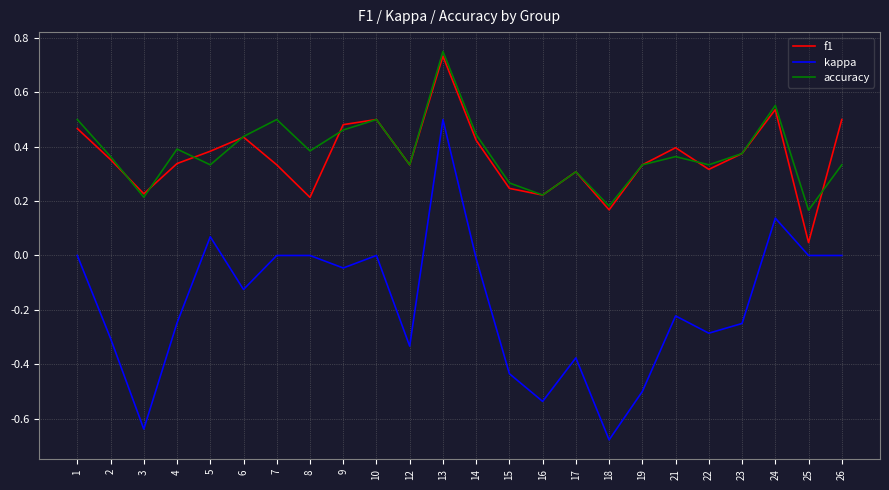

True or false: accuracy has more than 1 points higher than both neighbors.

True